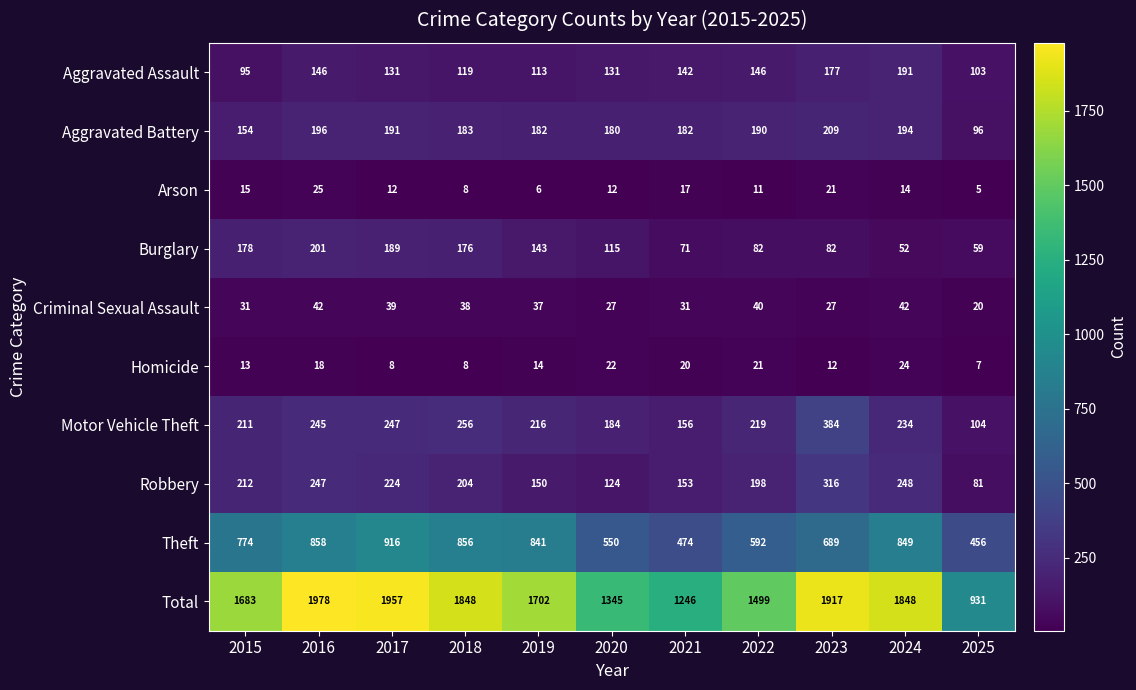

At which category is the sum across all series the highest?

2016